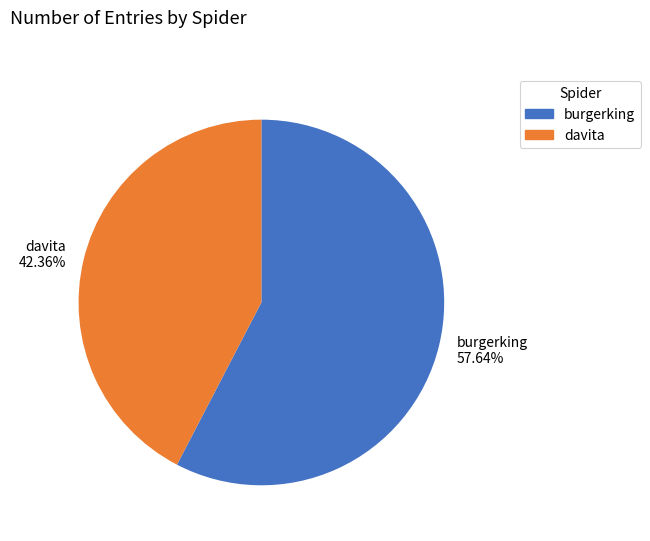

What is the ratio of the value at davita to the value at burgerking?

0.7